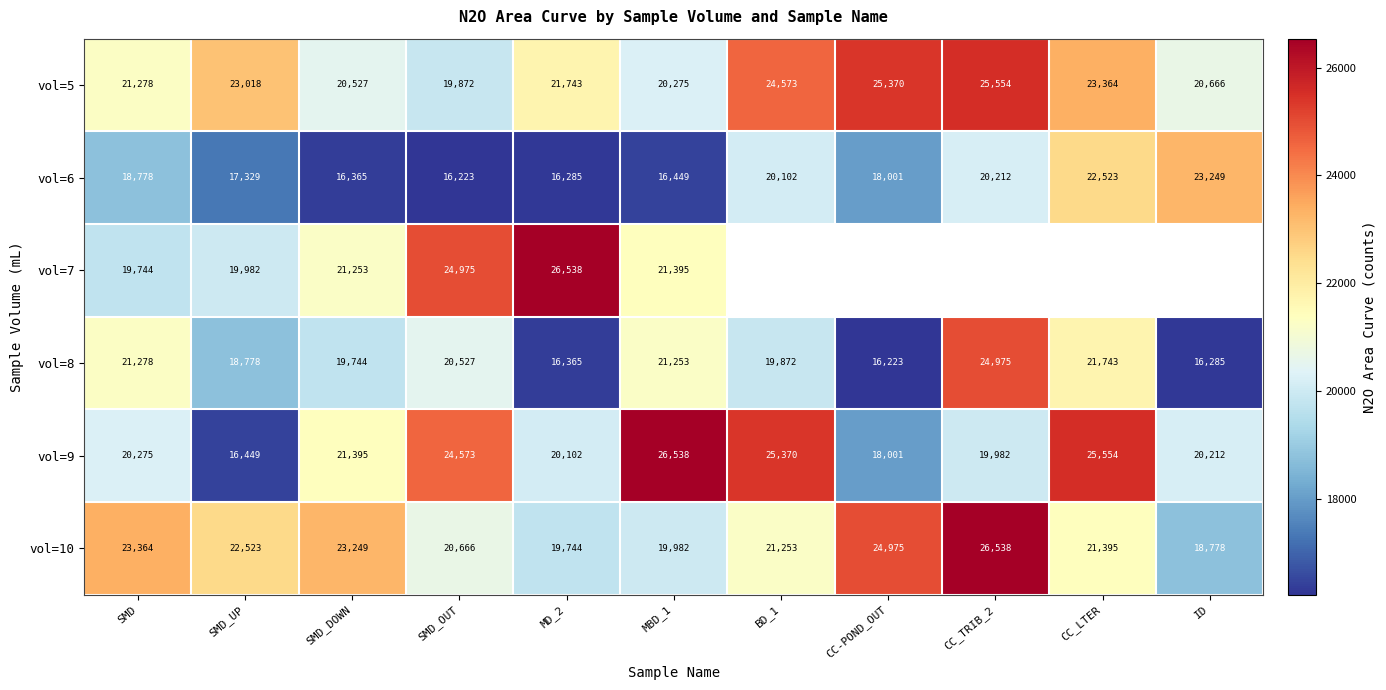

Is it true that vol=9 equals 34437.9 at SMD_DOWN?

False